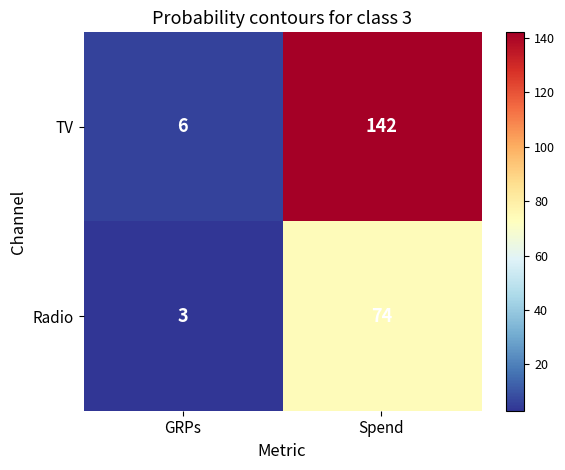

The value of TV at GRPs is 6. True or false?

True